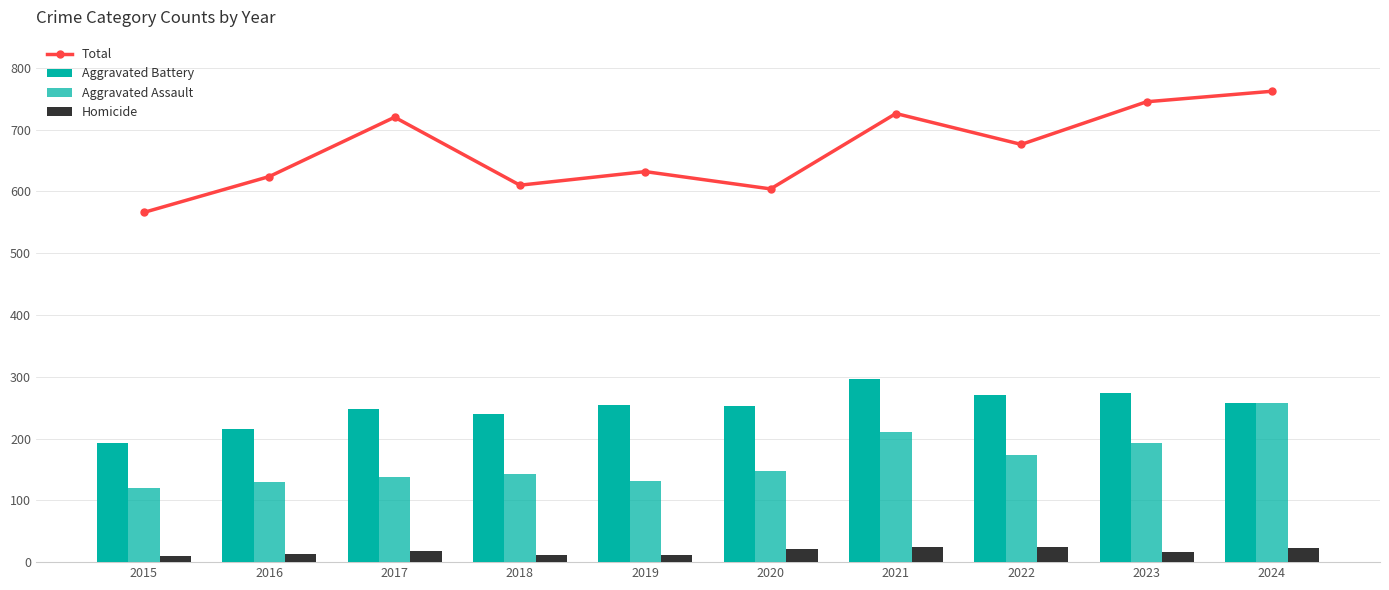

What is the minimum value for Total?

566